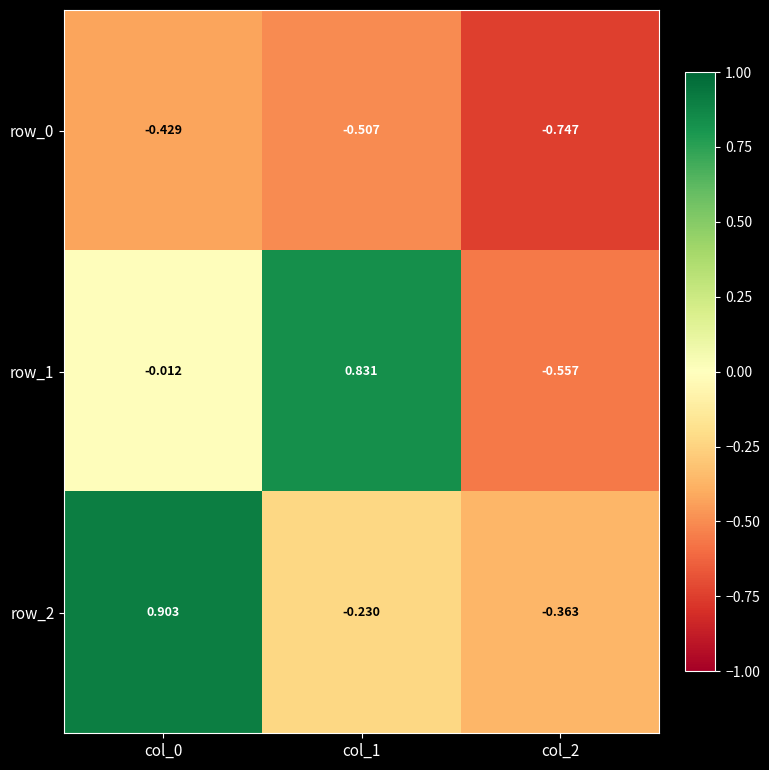

Is the value of row_2 at col_0 greater than the value of row_1 at col_0?

Yes